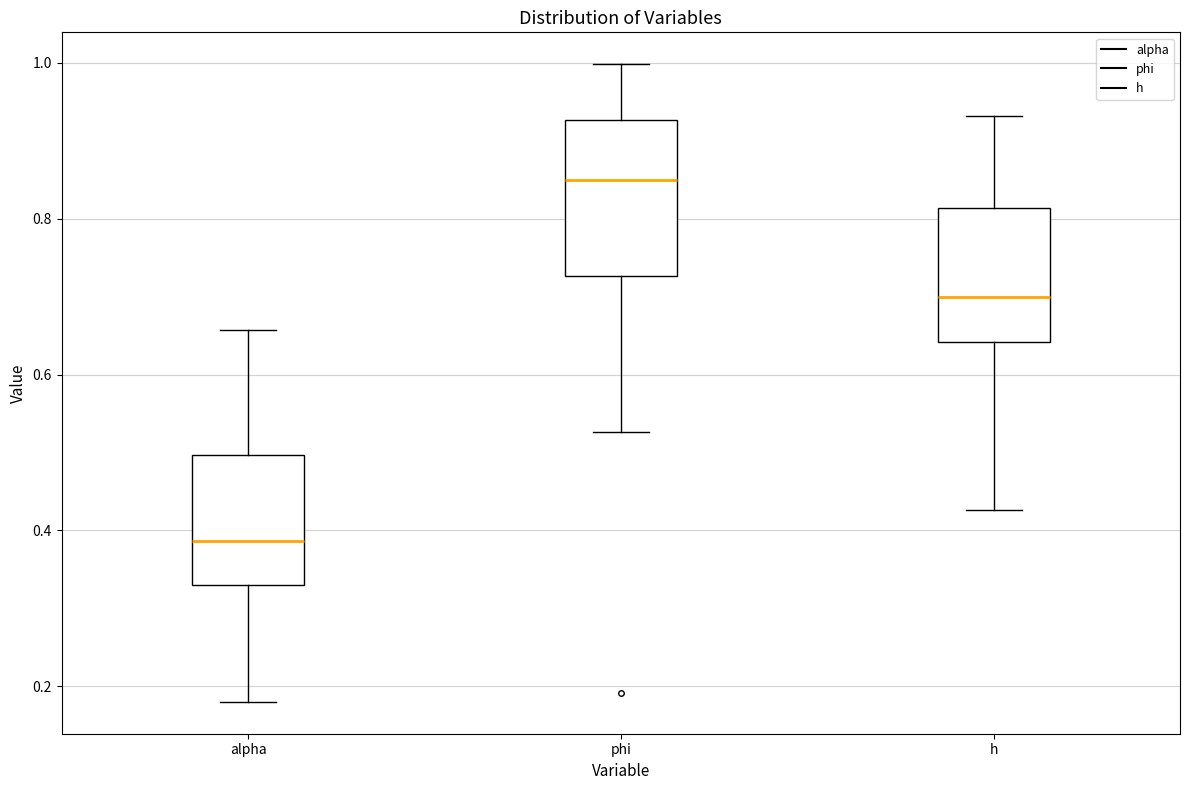

Reading left to right, transcribe this box plot: for each box, give where its median line is, the range the box spans, and where its two whiskers end, as read against the y-axis. The values are not printed on the chart, so give them approximately, as read against the axis.

alpha: median 0.38, box 0.32 to 0.50, whiskers 0.18 to 0.66
phi: median 0.84, box 0.72 to 0.92, whiskers 0.52 to 1.00
h: median 0.70, box 0.64 to 0.82, whiskers 0.42 to 0.94